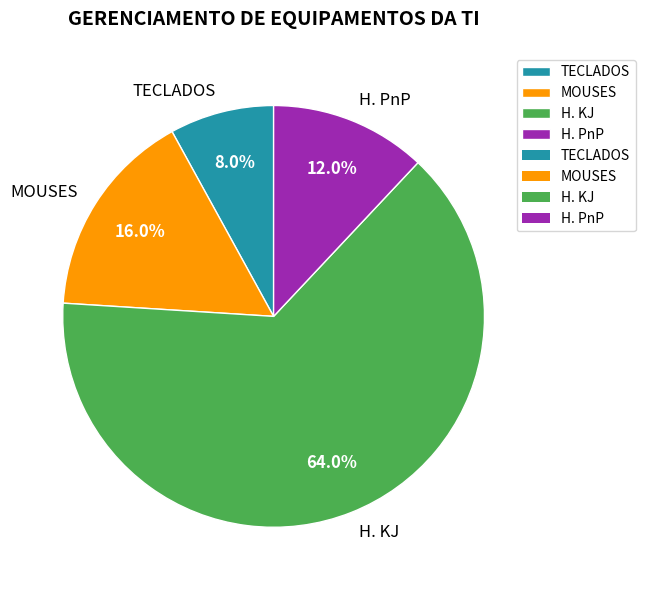

True or false: H. PnP accounts for 24% of the total.

False